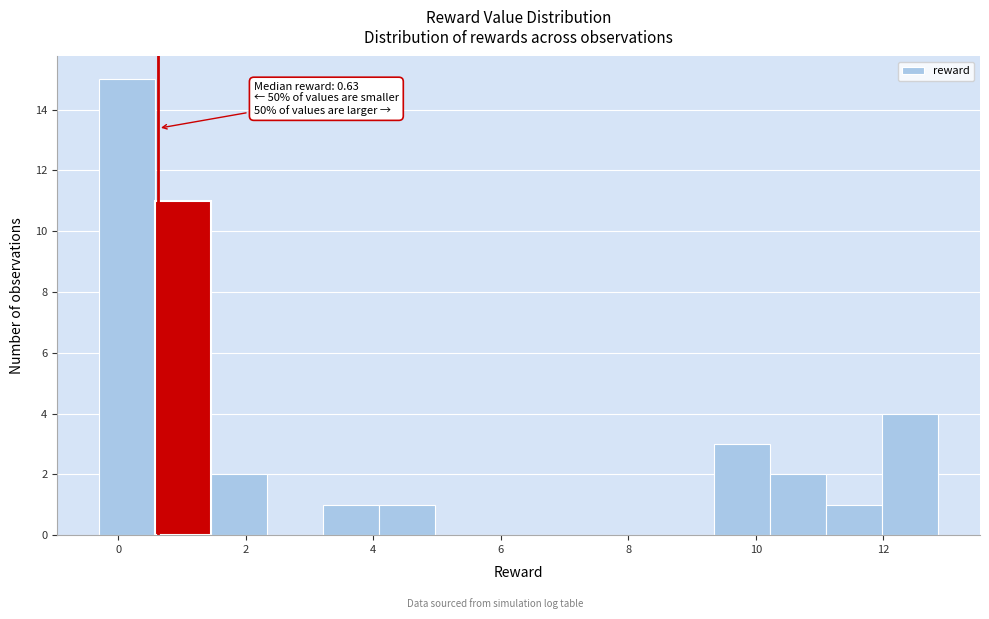

Over which range of the x-axis is the bar tallest?

-0.4 to 0.6